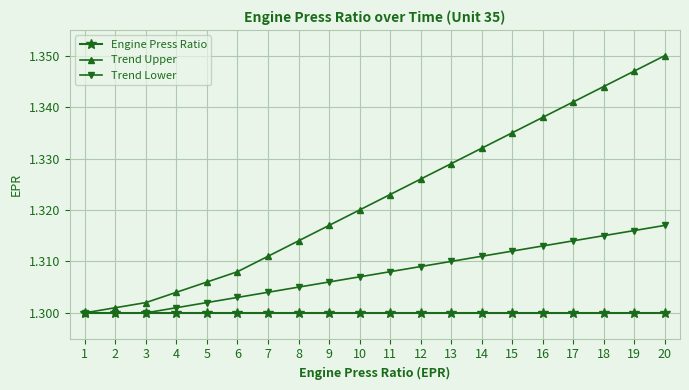

The value of Trend Lower at 14 is 1.3. True or false?

True